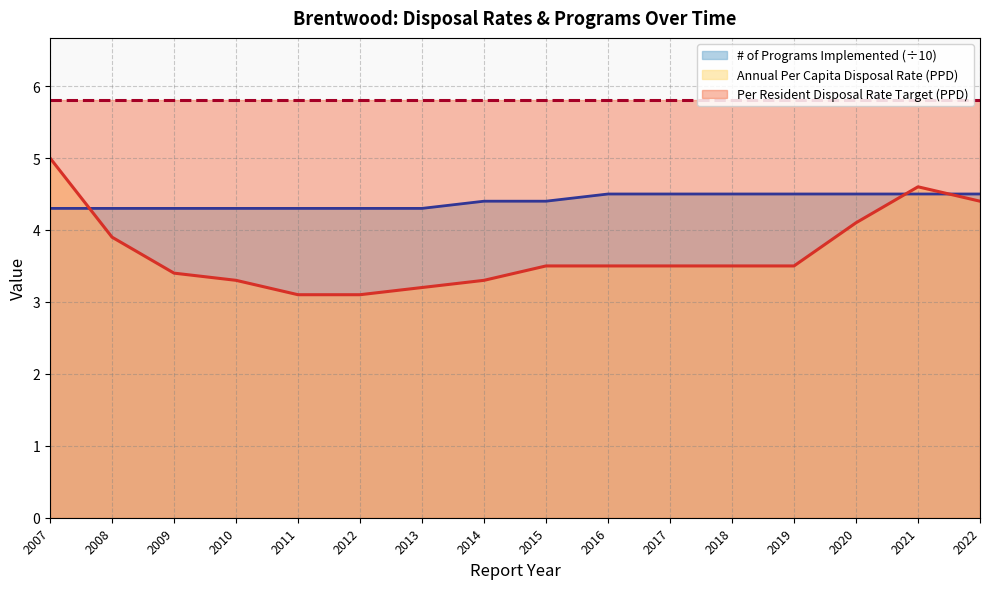

Count the # of Programs Implemented values in the range 4 to 5.

16